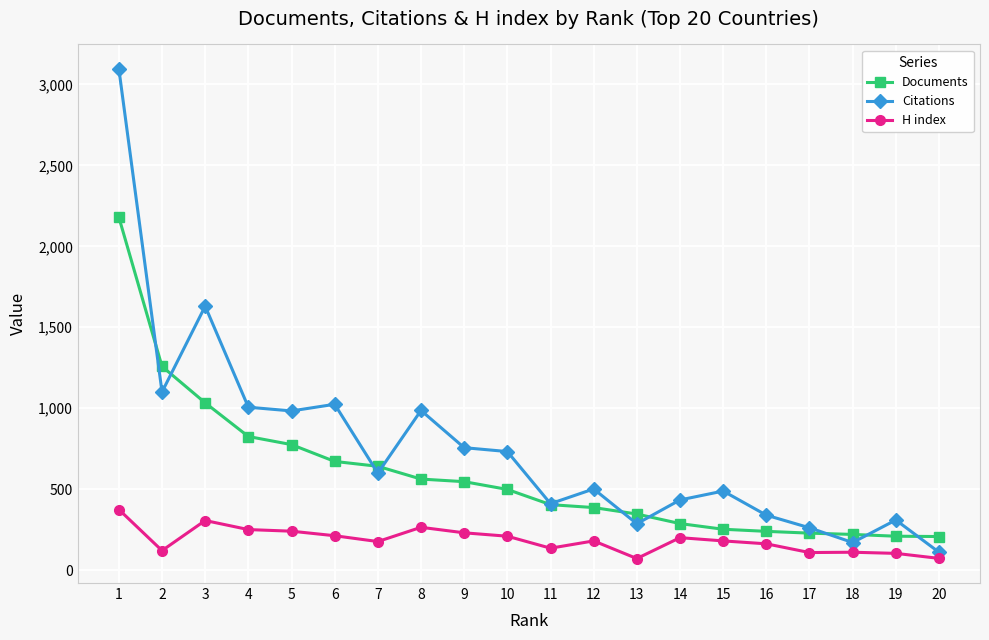

At which category does Citations reach its first local peak?

3